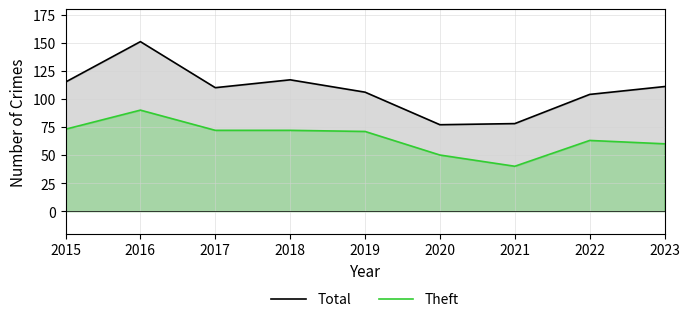

True or false: Total and Theft cross at least once.

False